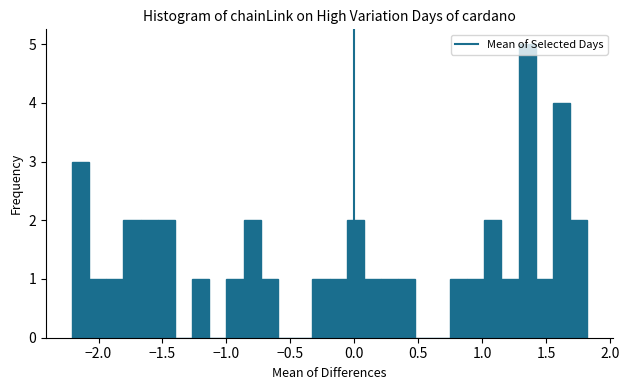

Around what value on the x-axis is the tallest bar? Give the approximate position of its centre, as read against the axis.

1.35